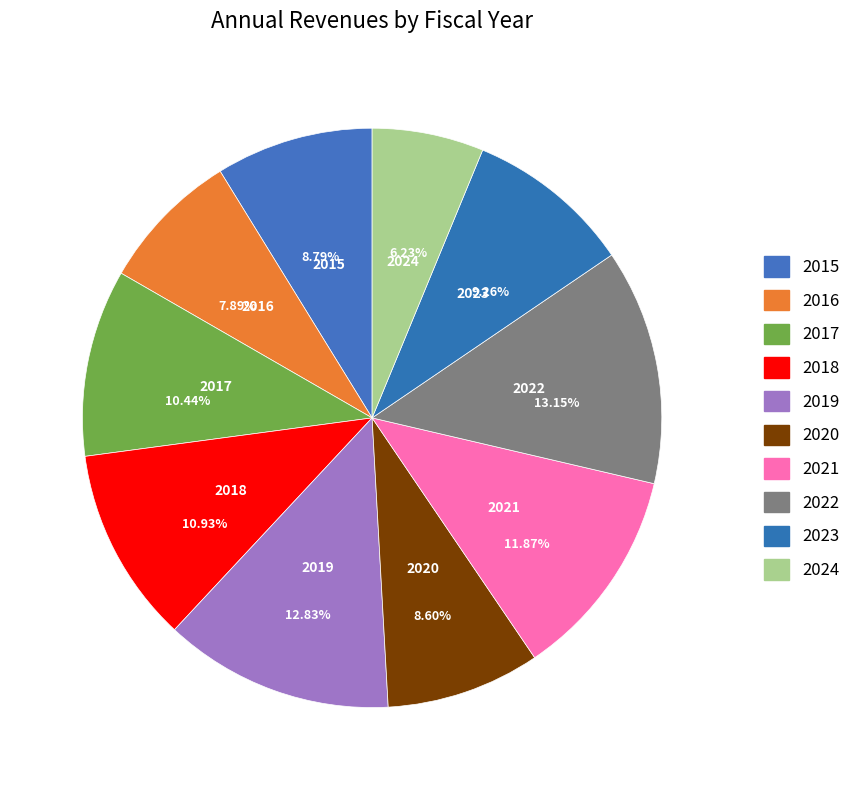

The 2021 slice represents 12% of the pie. True or false?

True